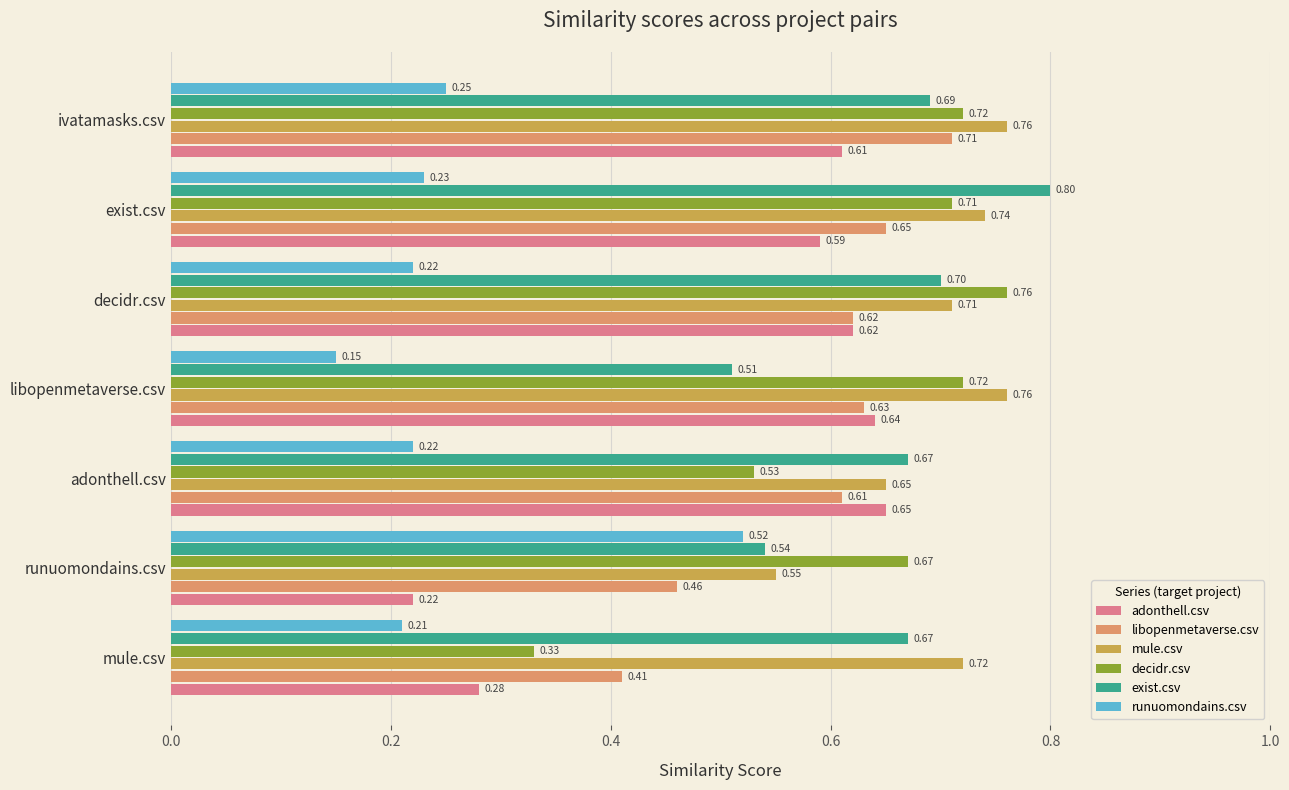

What is the sum of the libopenmetaverse.csv values at ivatamasks.csv and adonthell.csv?

1.3